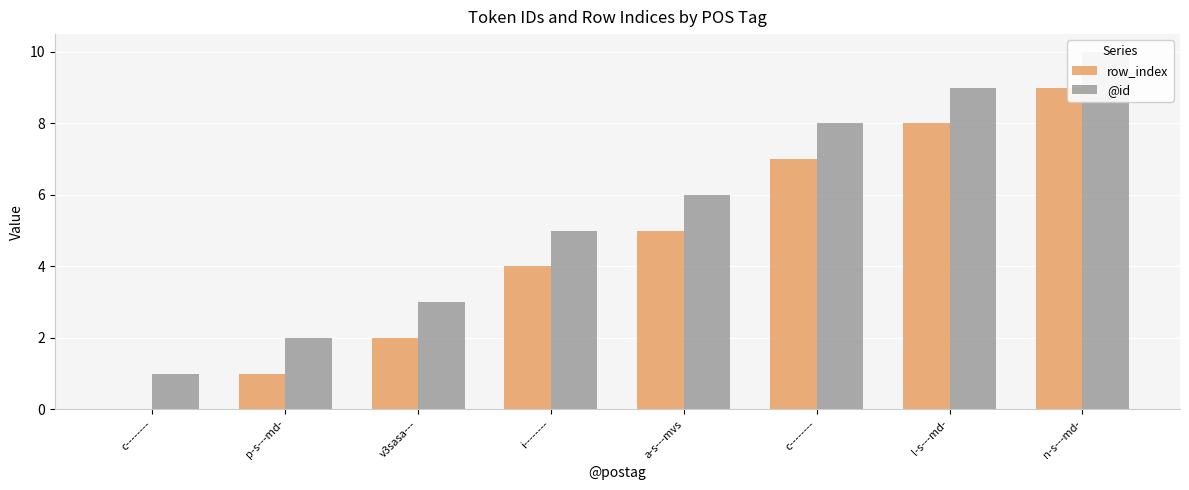

List the labels in order of @id value, largest first.

n-s---md-, l-s---md-, c--------, a-s---mvs, i--------, v3sasa---, p-s---md-, c--------